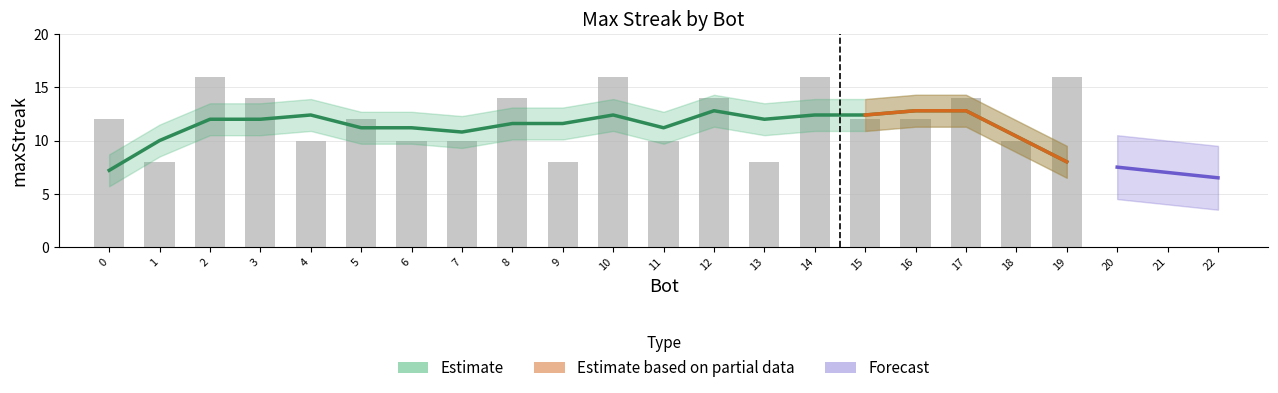

How many data points does each series have?

20